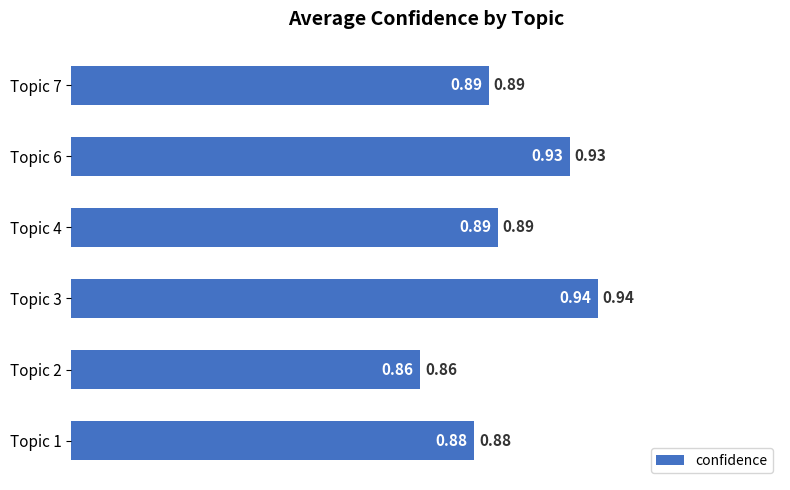

Does the chart contain stacked bars?

No